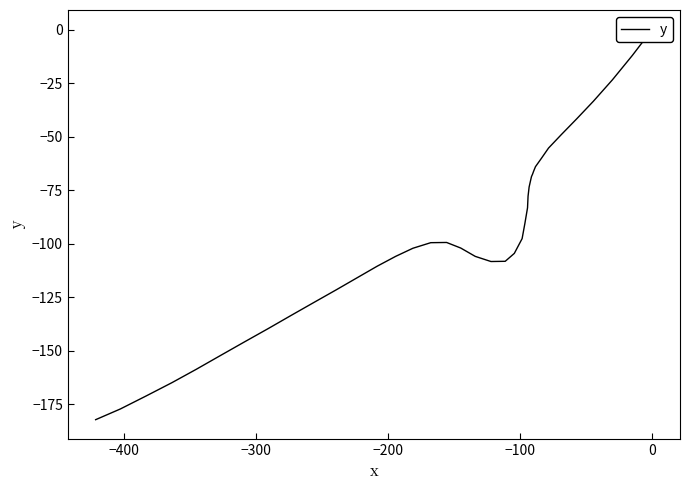

Is it true that the value at −300 is -15.5?

False